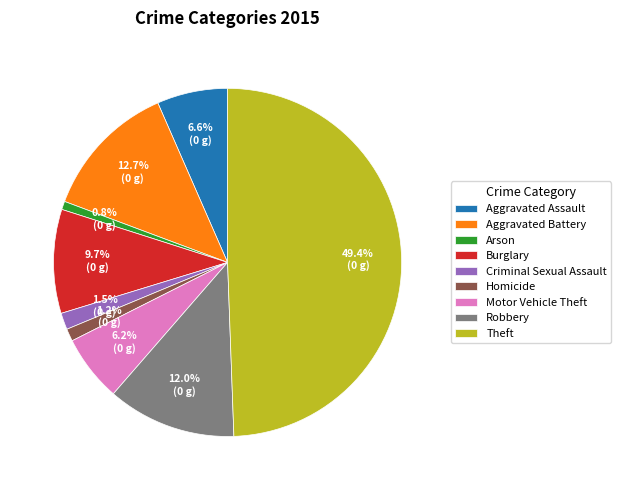

Which slice is the largest?

Theft